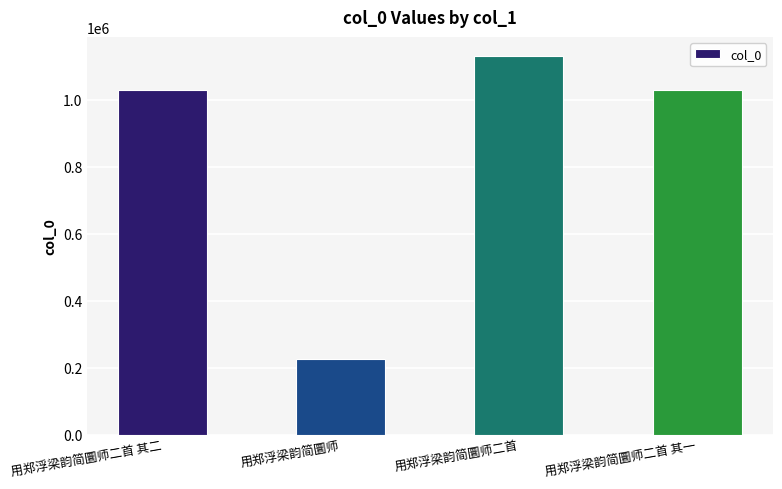

Between 用郑浮梁韵简圜师 and 用郑浮梁韵简圜师二首 其一, which is larger?

用郑浮梁韵简圜师二首 其一